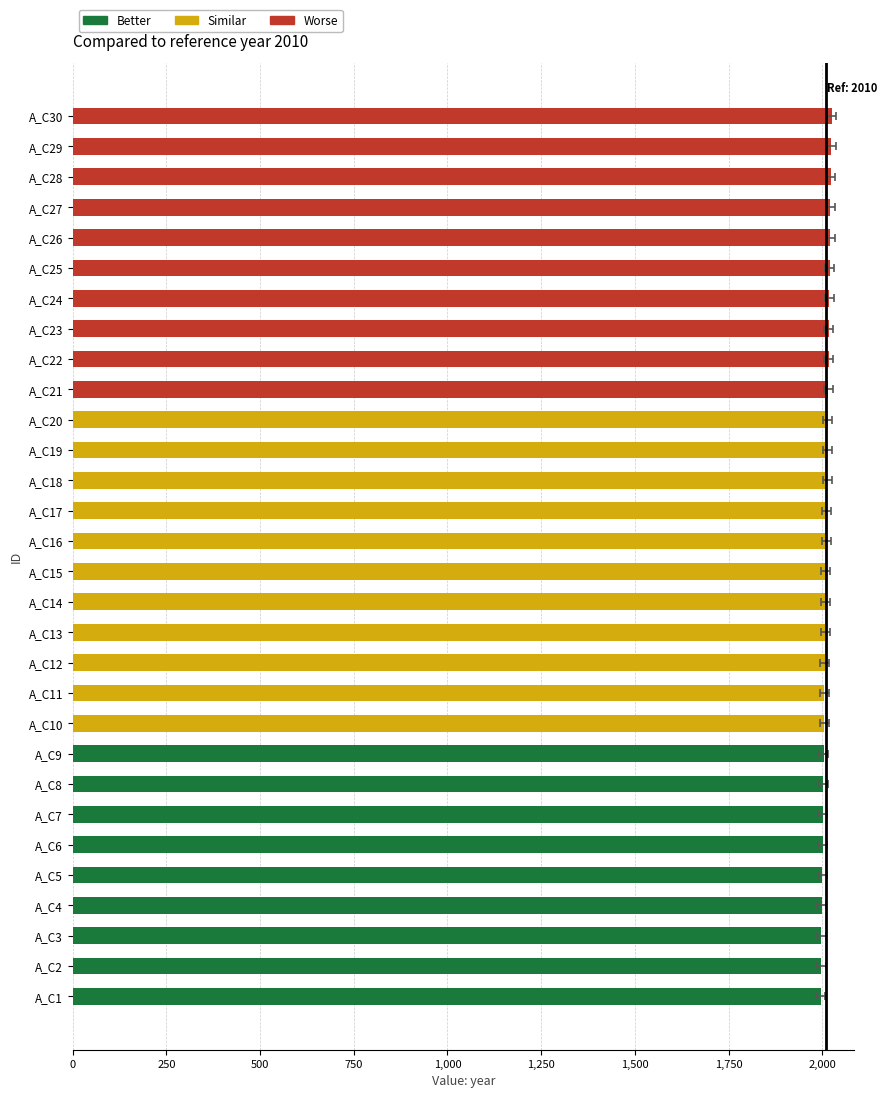

Does the chart contain stacked bars?

No